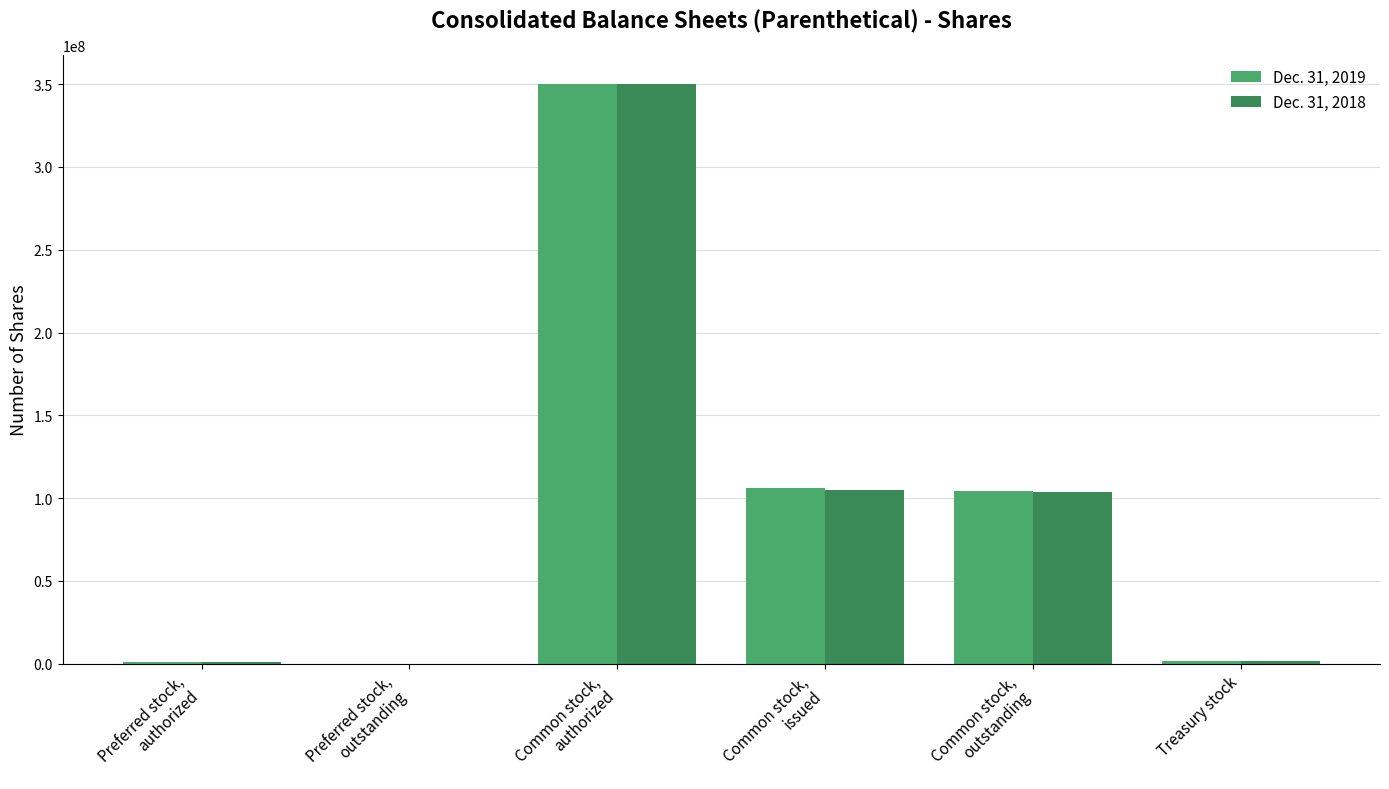

What is the total value across all series at Common stock,
issued?

211100000